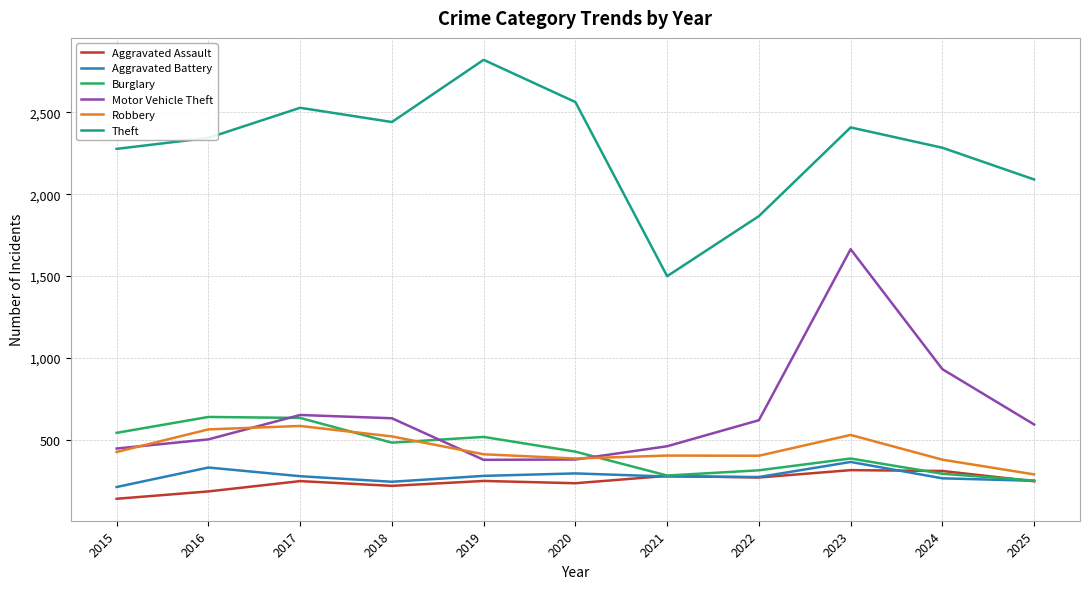

What is the difference between the maximum and minimum values in the Motor Vehicle Theft series?

1287